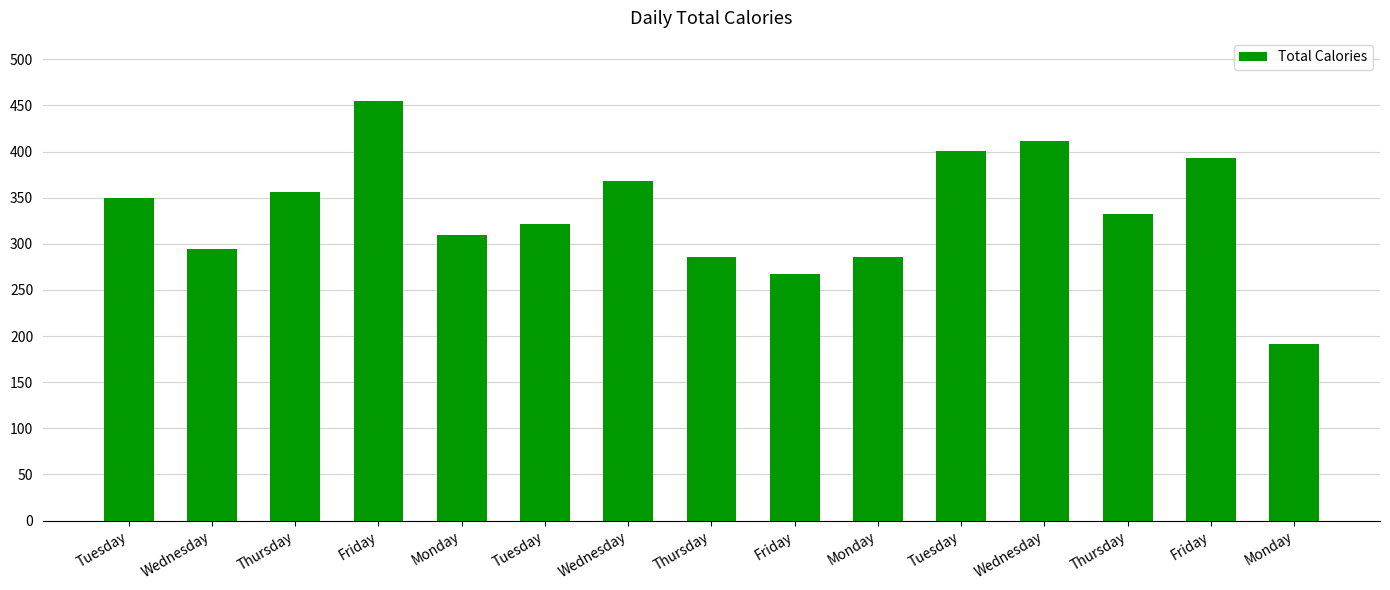

How many bars are there in total?

15